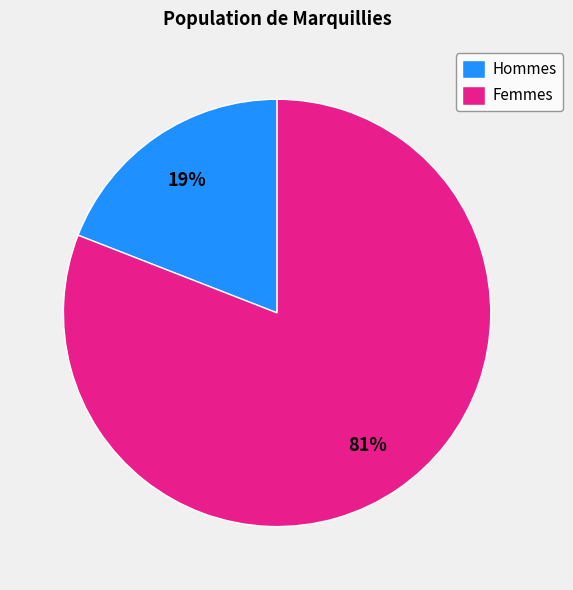

Is it true that Hommes is 19% of the pie?

True